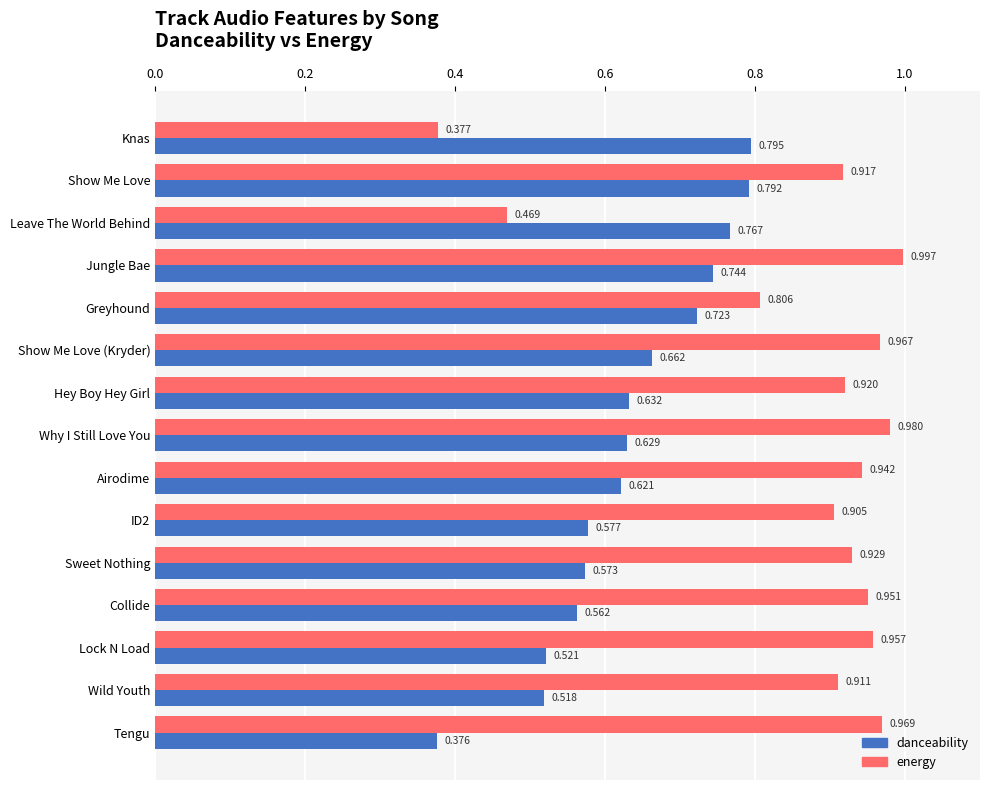

How many danceability values are between 0 and 1?

15